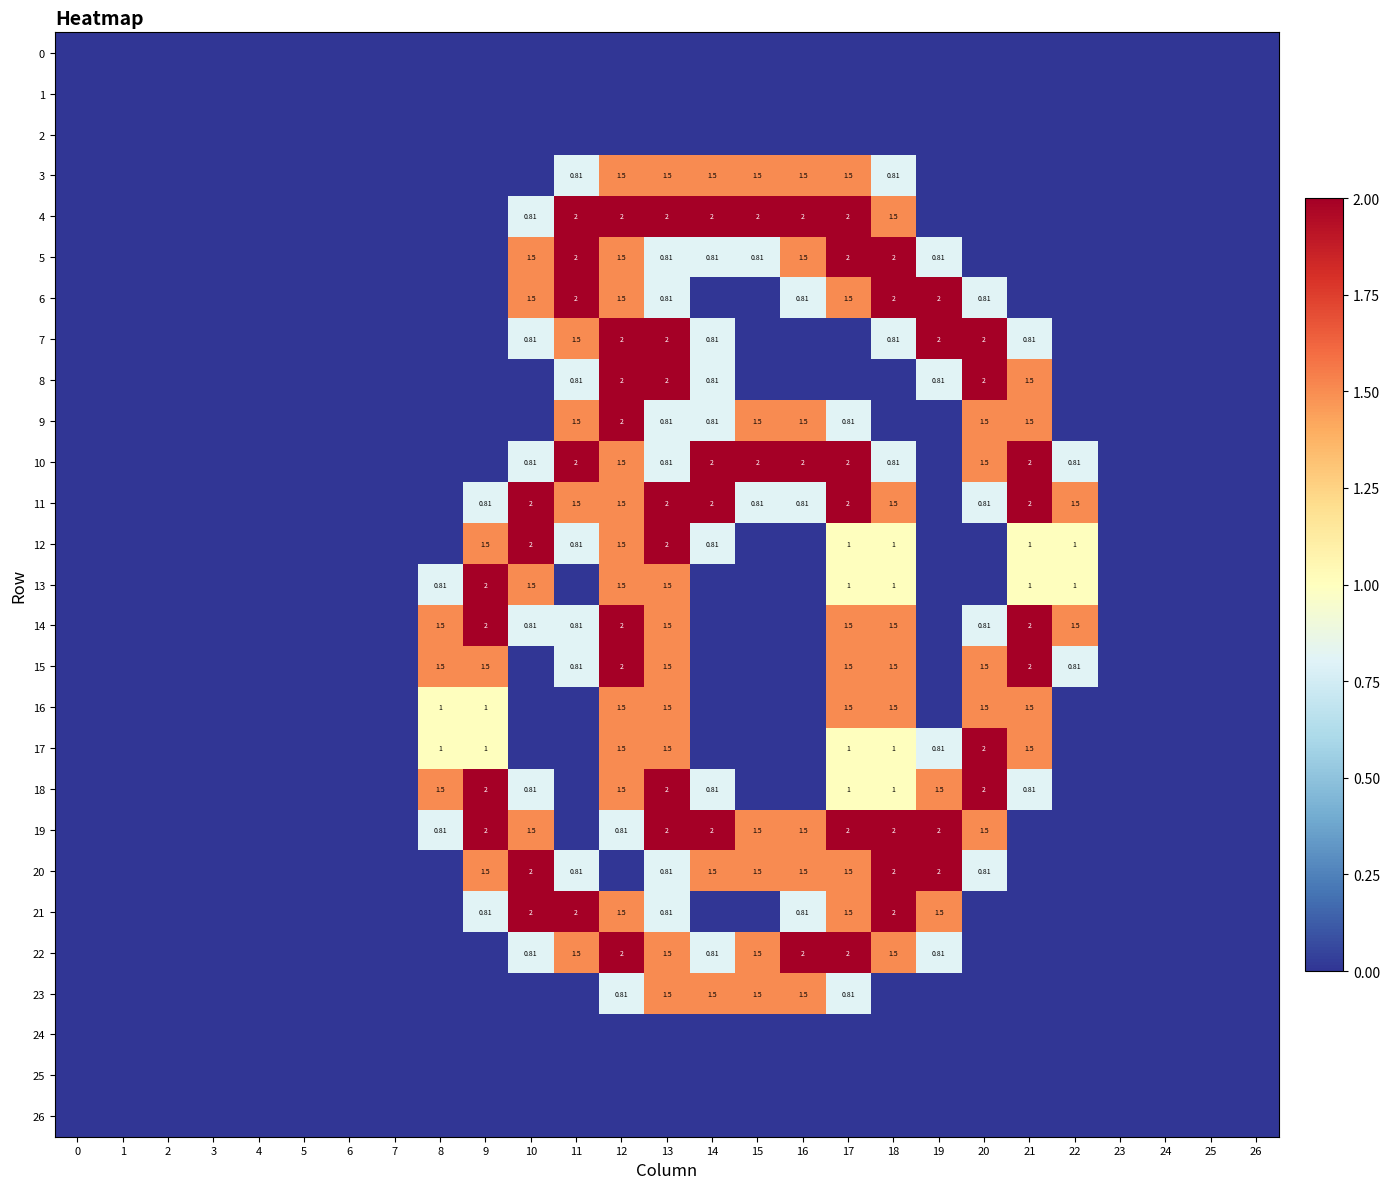

Which series has the widest spread of values?

4